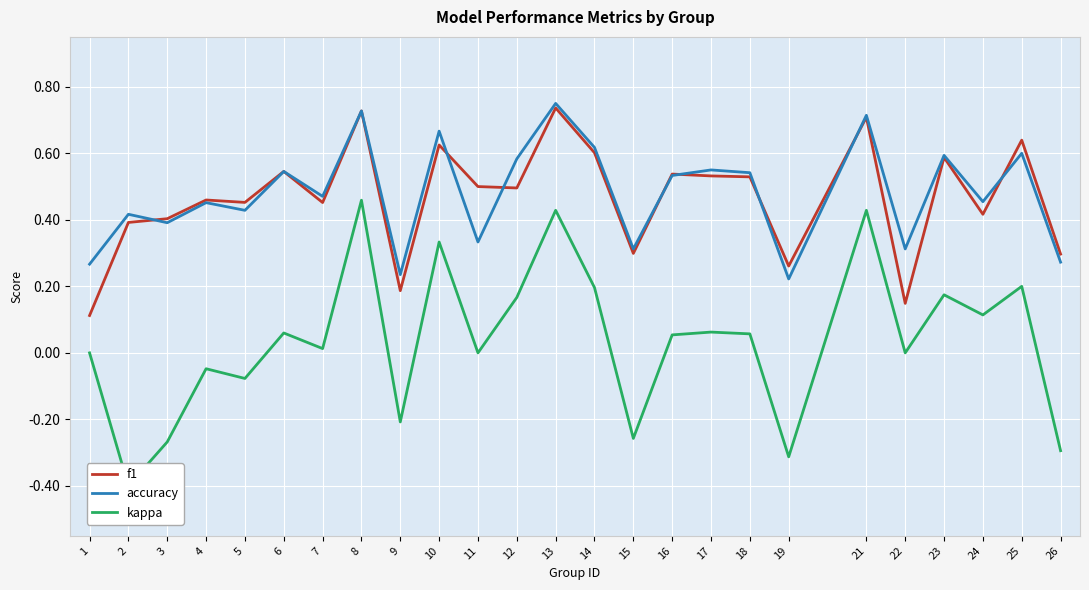

Which has a higher value, 8 or 26?

8